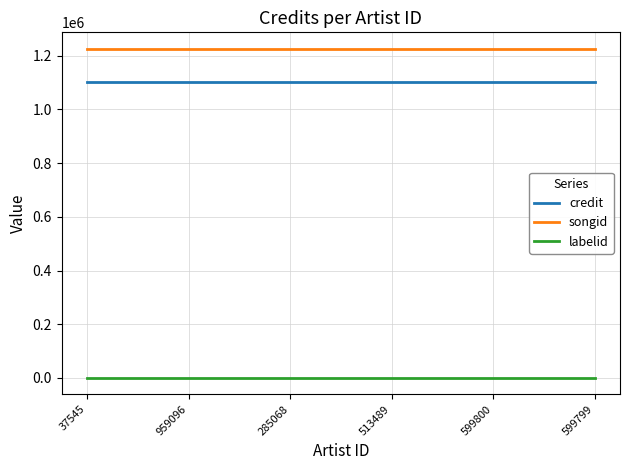

What is the greatest value displayed?

1225899